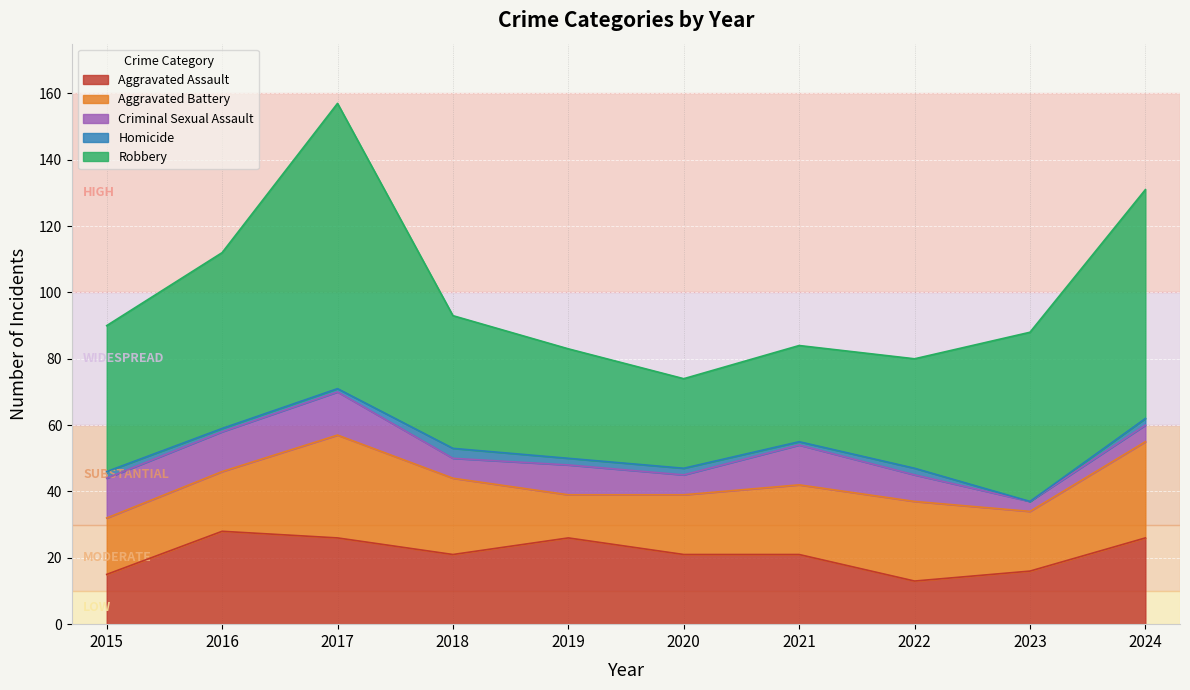

What is the highest value of the Aggravated Assault series?

28